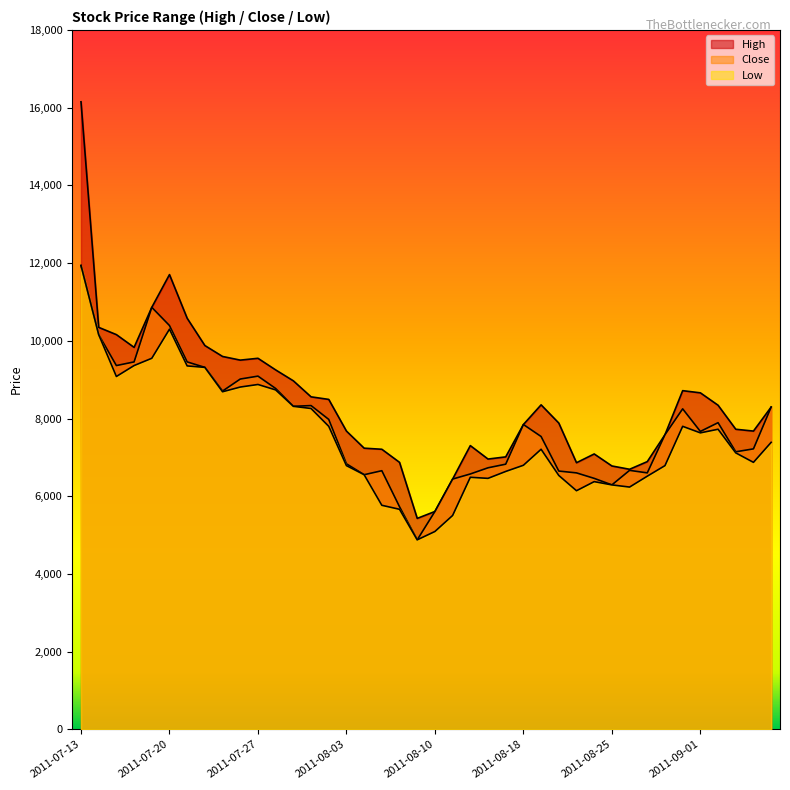

At which category does Low reach its first local peak?

2011-07-20